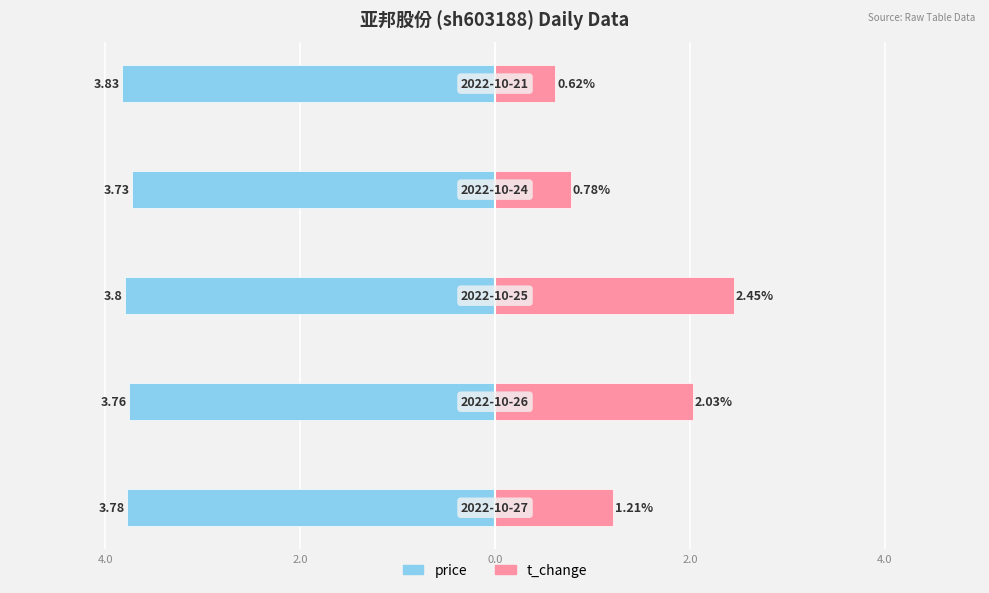

Reading left to right, extract all data points from this chart.

price: 6.0=-3.8	4.0=-3.8	2.0=-3.8	0.0=-3.7	2.0=-3.8
t_change: 6.0=1.2	4.0=2.0	2.0=2.5	0.0=0.8	2.0=0.6